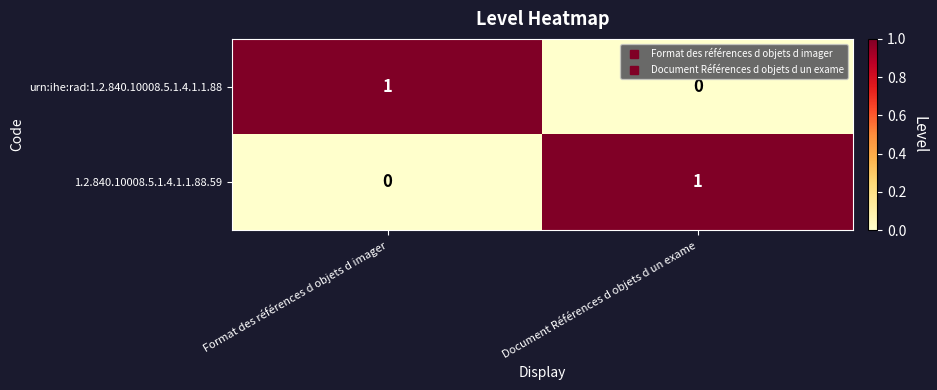

List the labels in order of urn:ihe:rad:1.2.840.10008.5.1.4.1.1.88 value, largest first.

Format des références d objets d imager, Document Références d objets d un exame